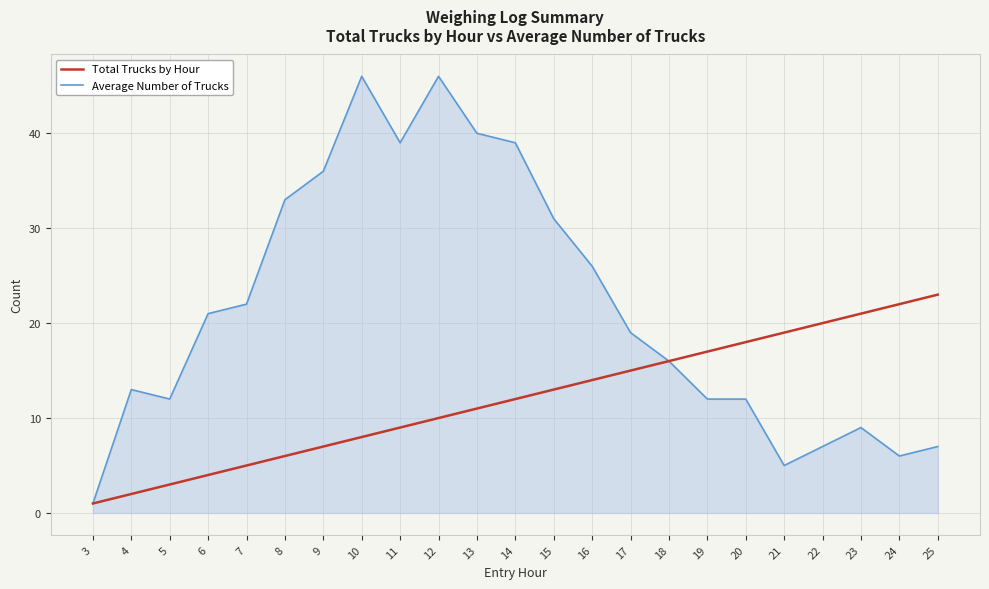

Is it true that Average Number of Trucks equals 12 at 19?

True